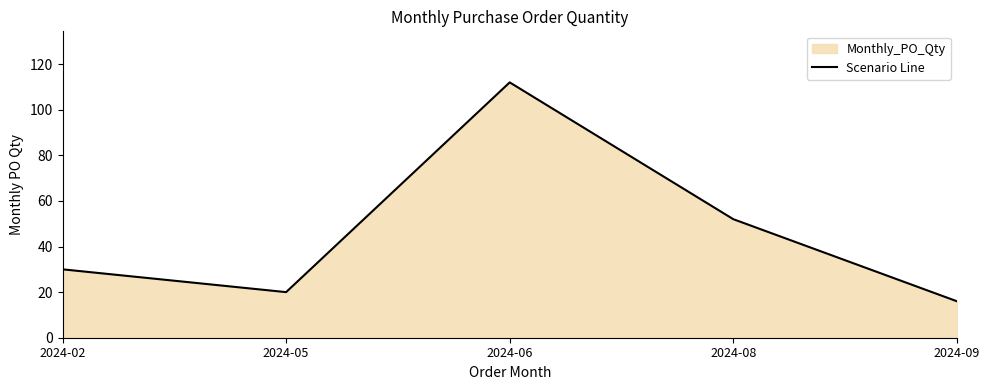

Rank the categories by value from lowest to highest.

2024-09, 2024-05, 2024-02, 2024-08, 2024-06